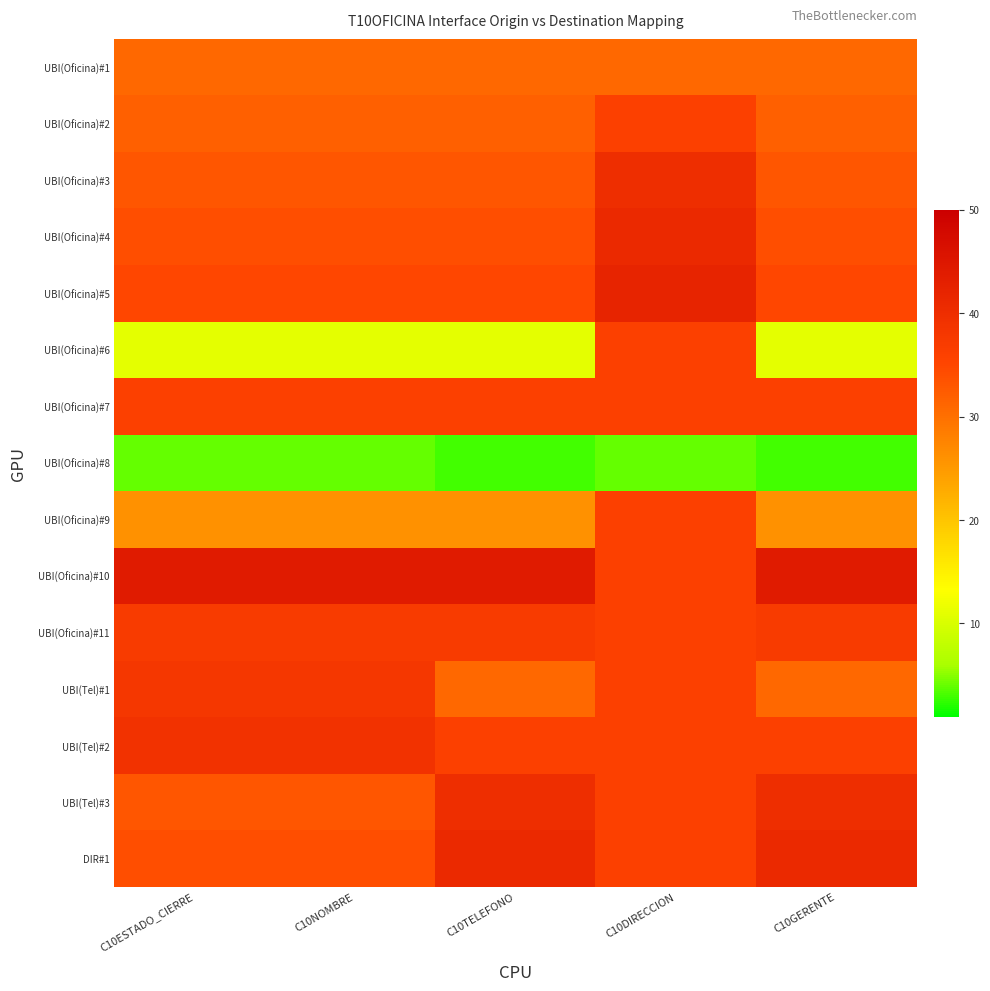

What is the total value across all series at C10GERENTE?

470